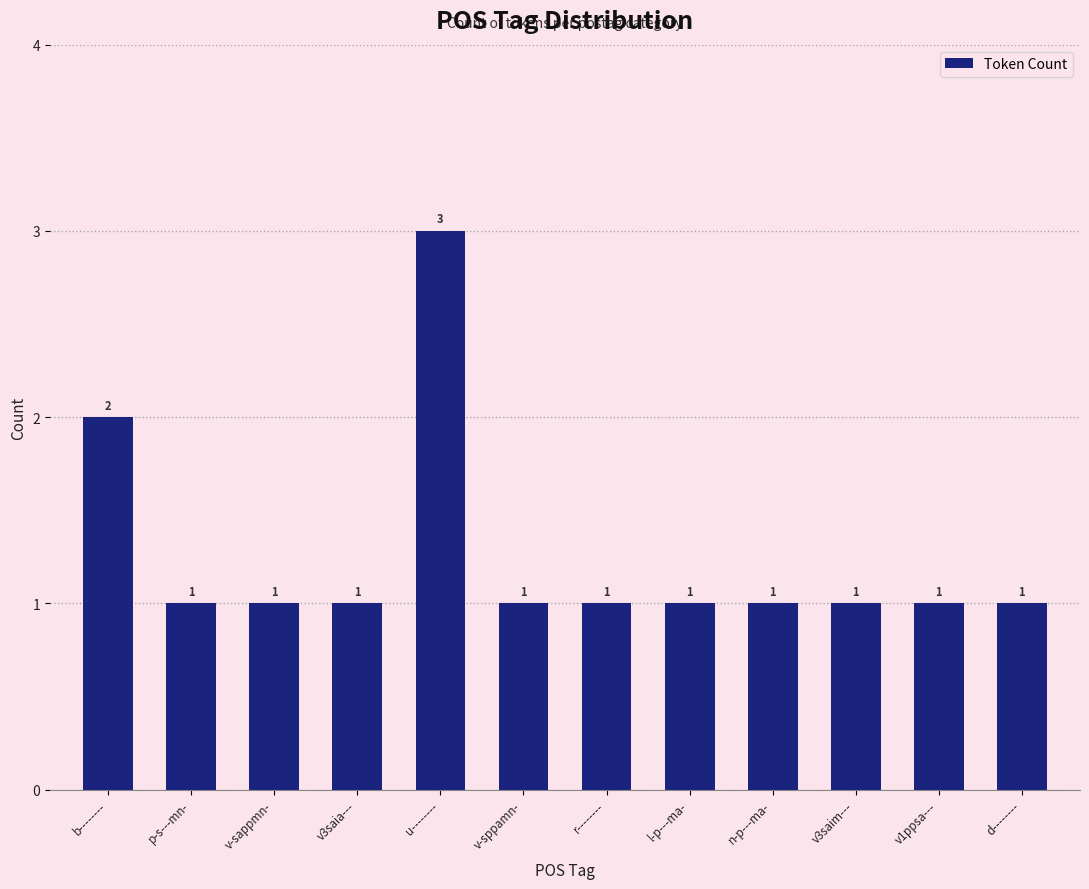

What is the value of the 2nd bar from the left?

1